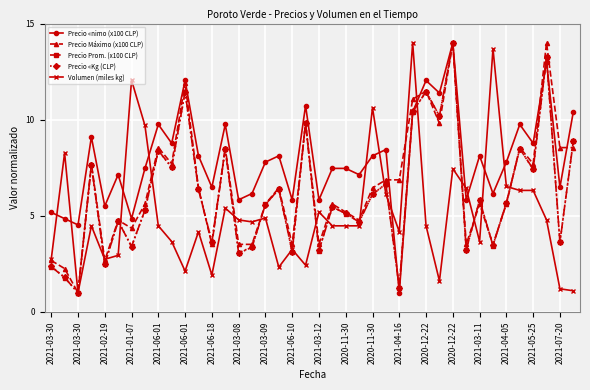

Which series ends up on top after the final intersection of Precio «nimo (x100 CLP) and Volumen (miles kg)?

Precio «nimo (x100 CLP)